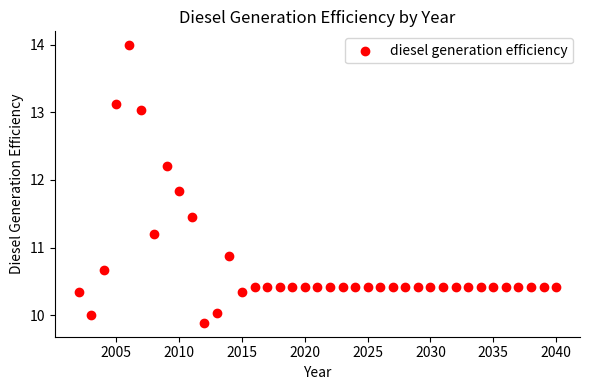

What Y value in the scatter plot is closest to 11?

10.9